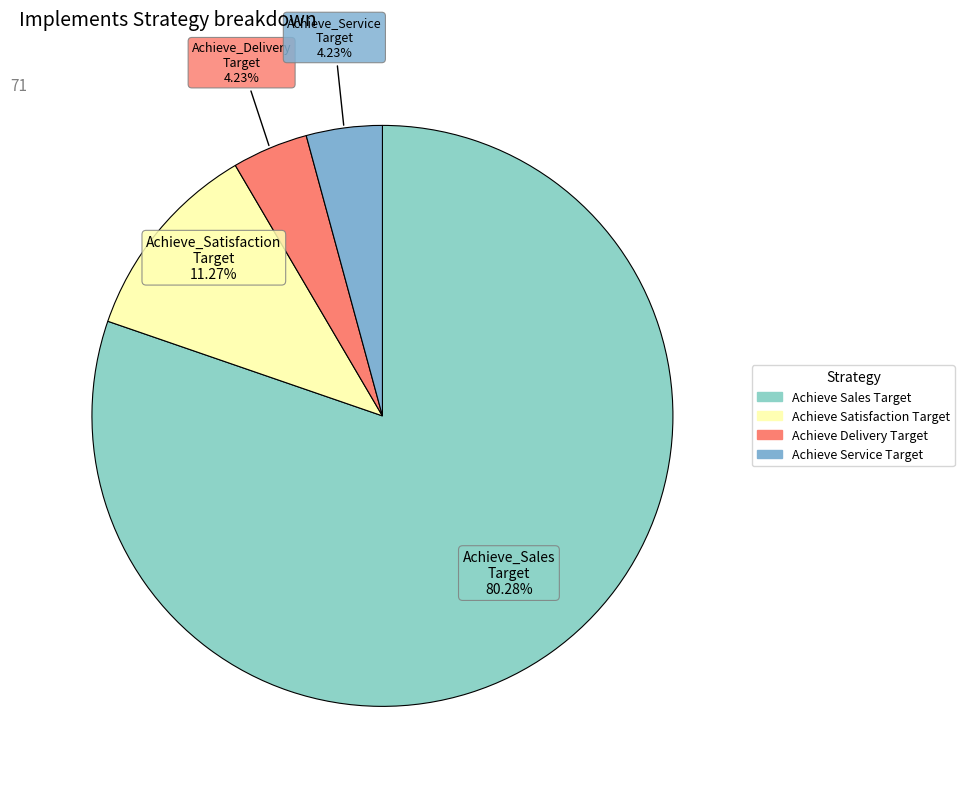

What is the largest slice in the pie chart?

Achieve_Sales_Target